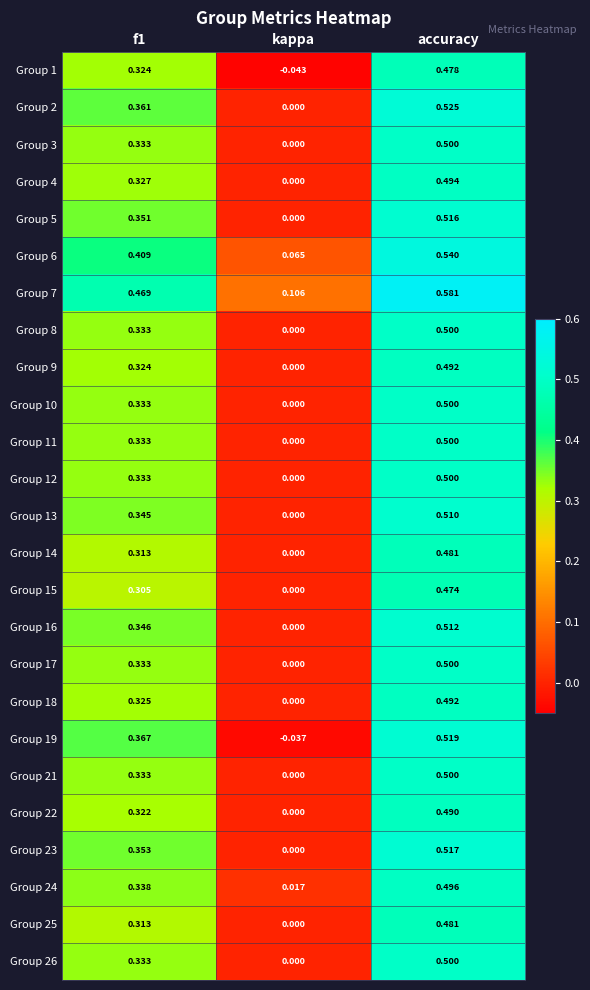

Which series has the largest range (max minus min)?

Group 19